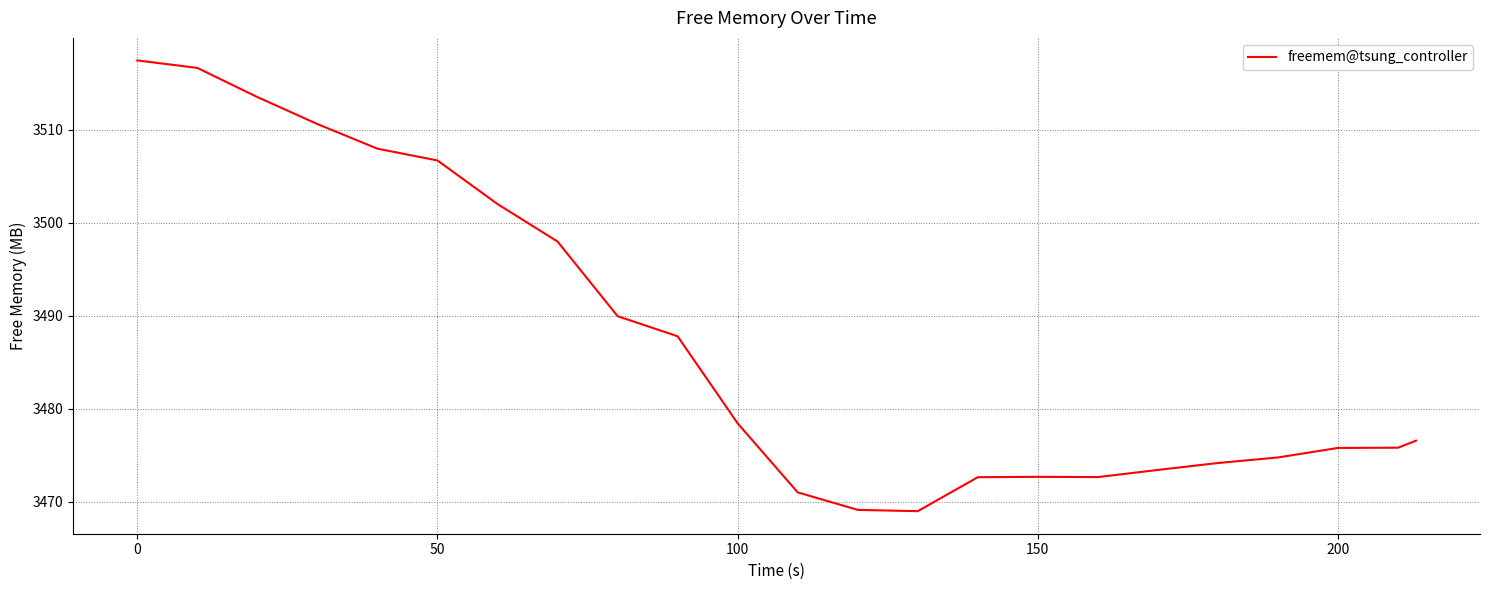

What is the difference between the maximum and minimum values?

48.4